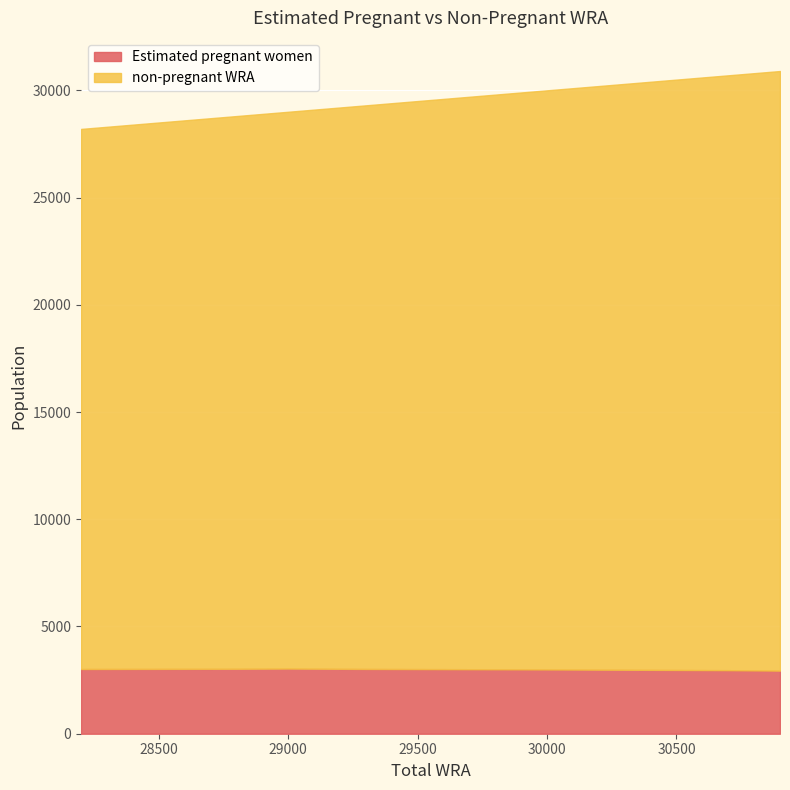

What is the greatest value displayed?

27958.1